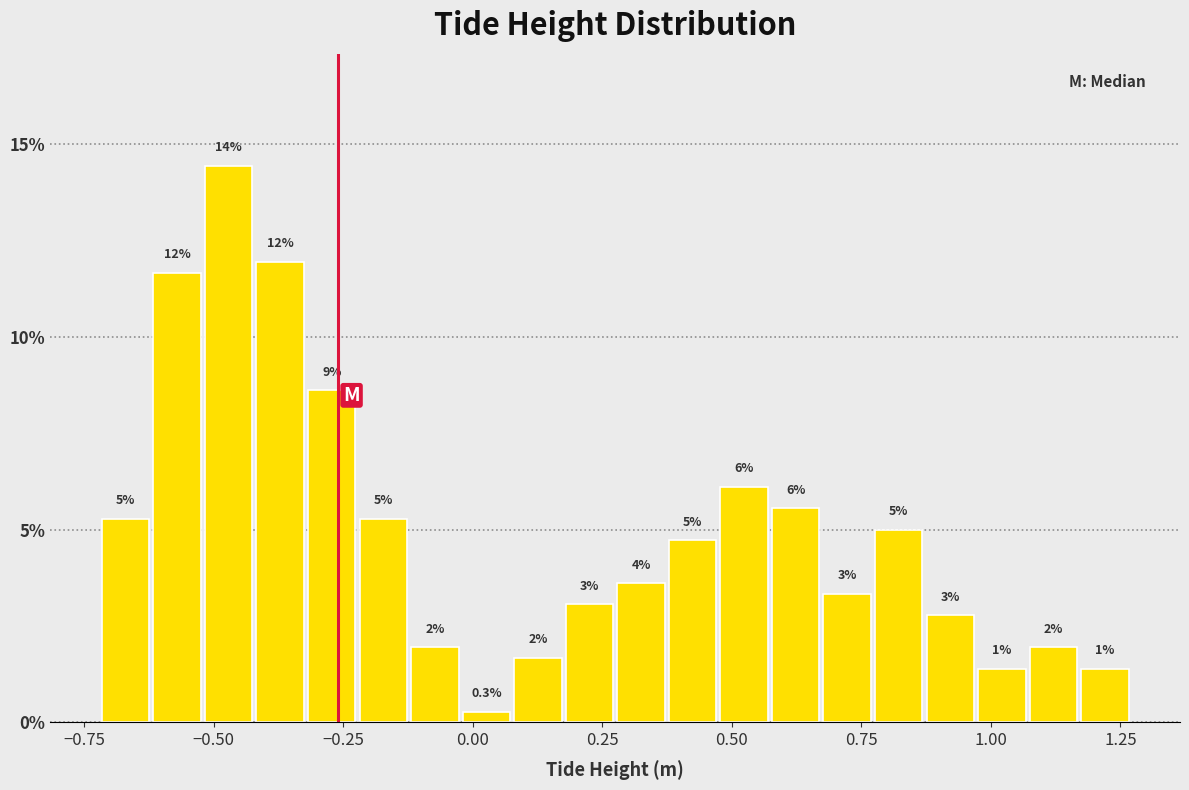

Read against the x-axis, roughly where is the centre of the tallest bar?

-0.45